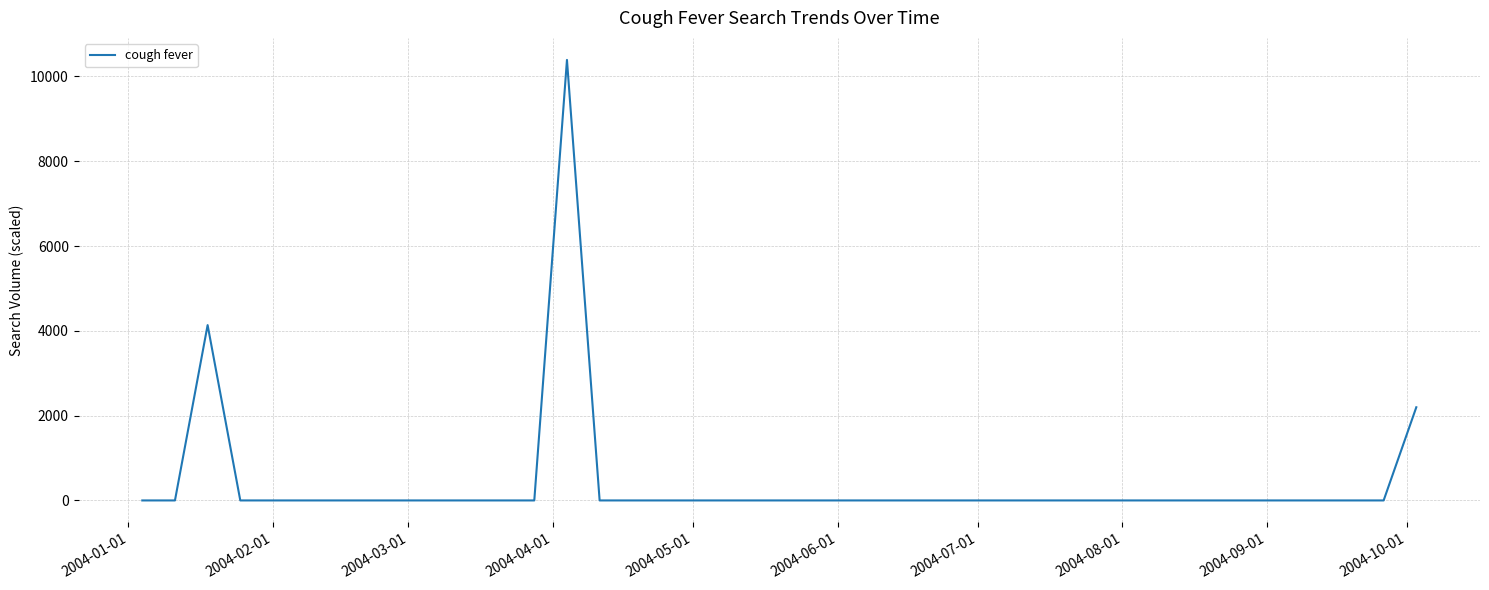

How many lines are shown in the chart?

1